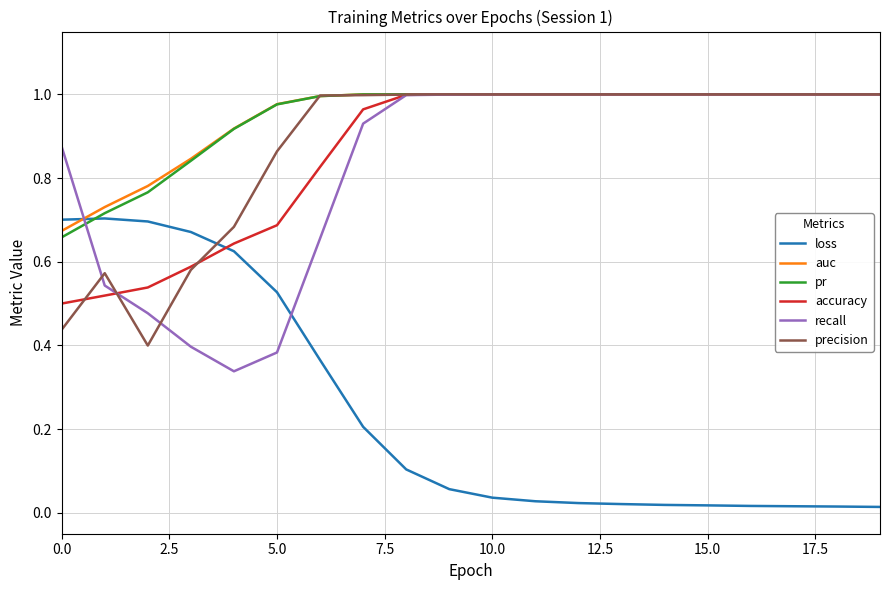

How many lines are shown in the chart?

6